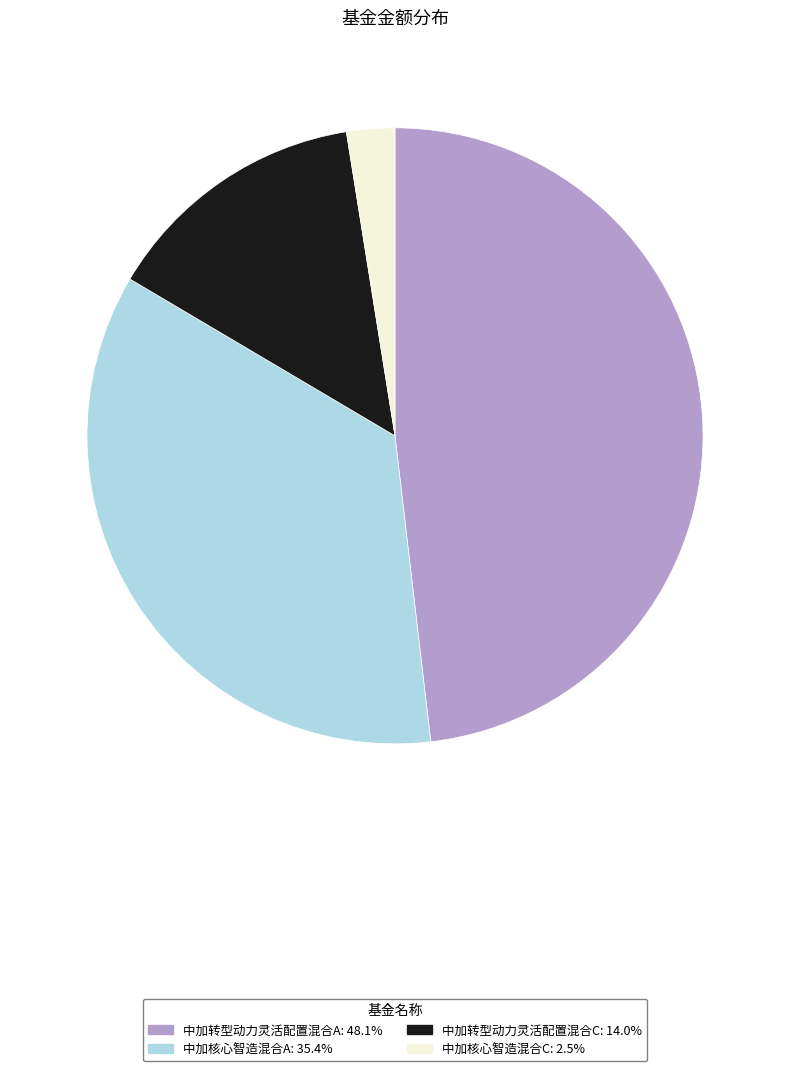

Rank the categories by value from highest to lowest.

中加转型动力灵活配置混合A, 中加核心智造混合A, 中加转型动力灵活配置混合C, 中加核心智造混合C